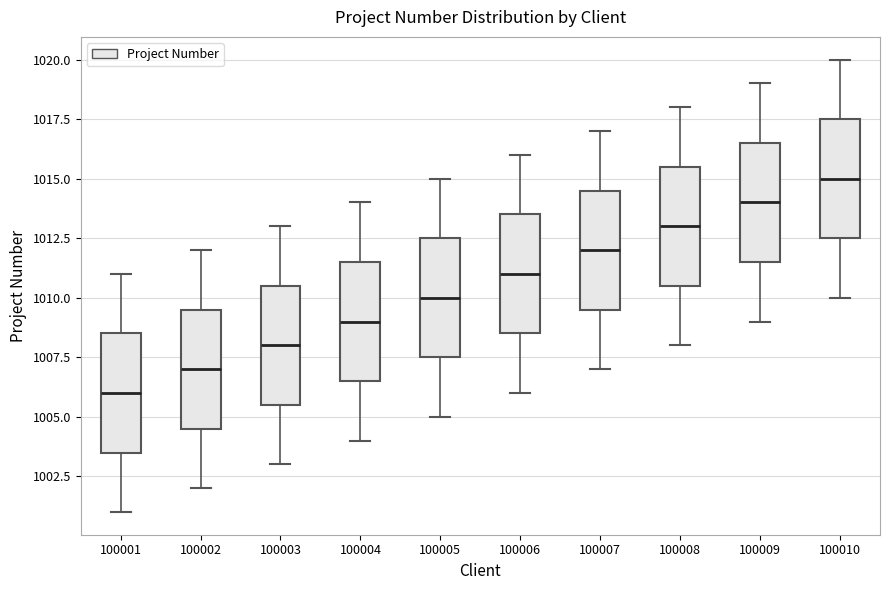

Which box's median line is the highest?

100010